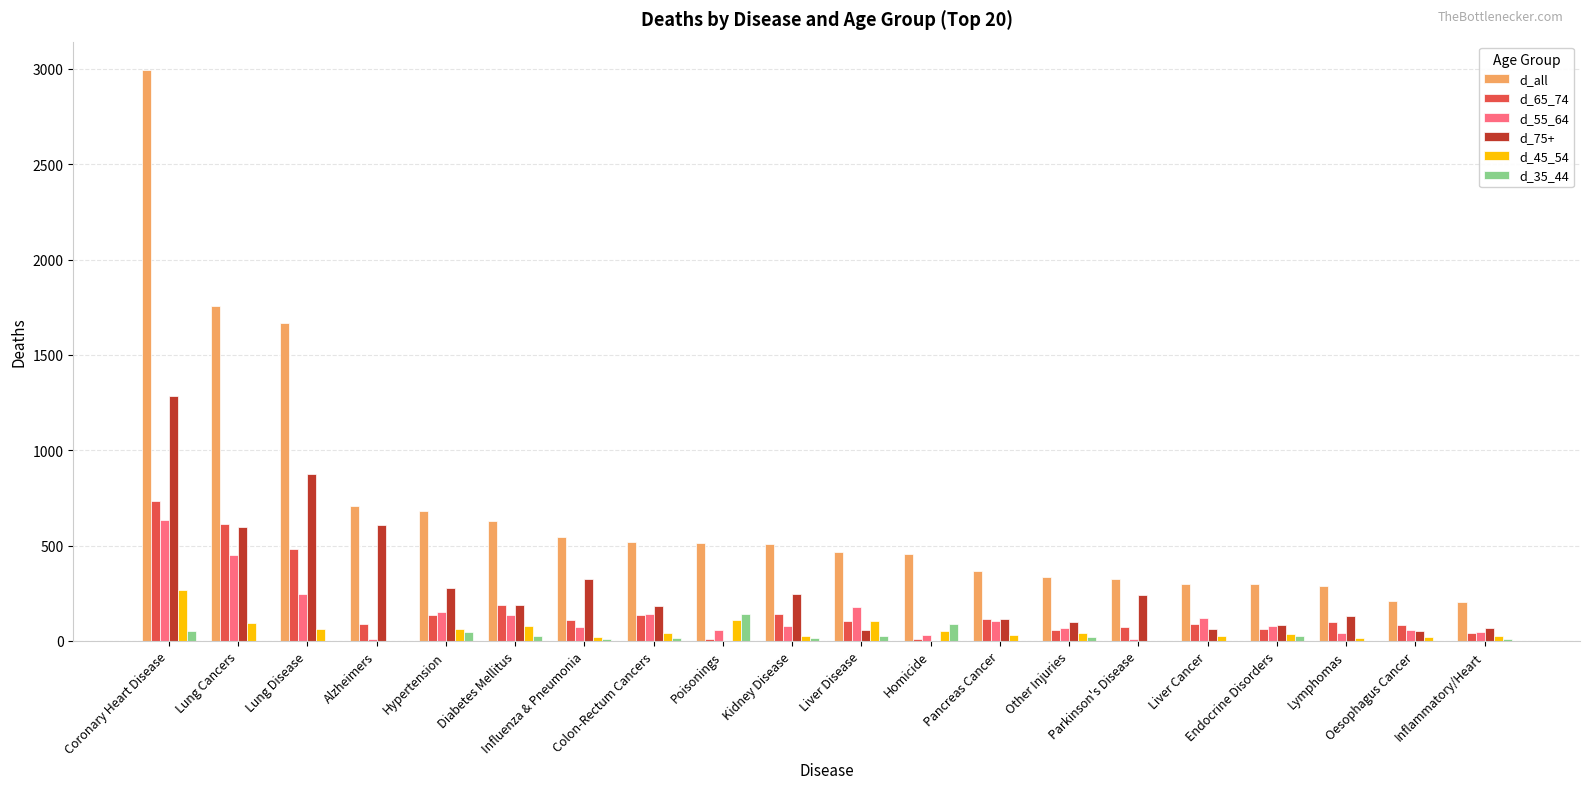

Where does the d_75+ series first go above 182?

Coronary Heart Disease